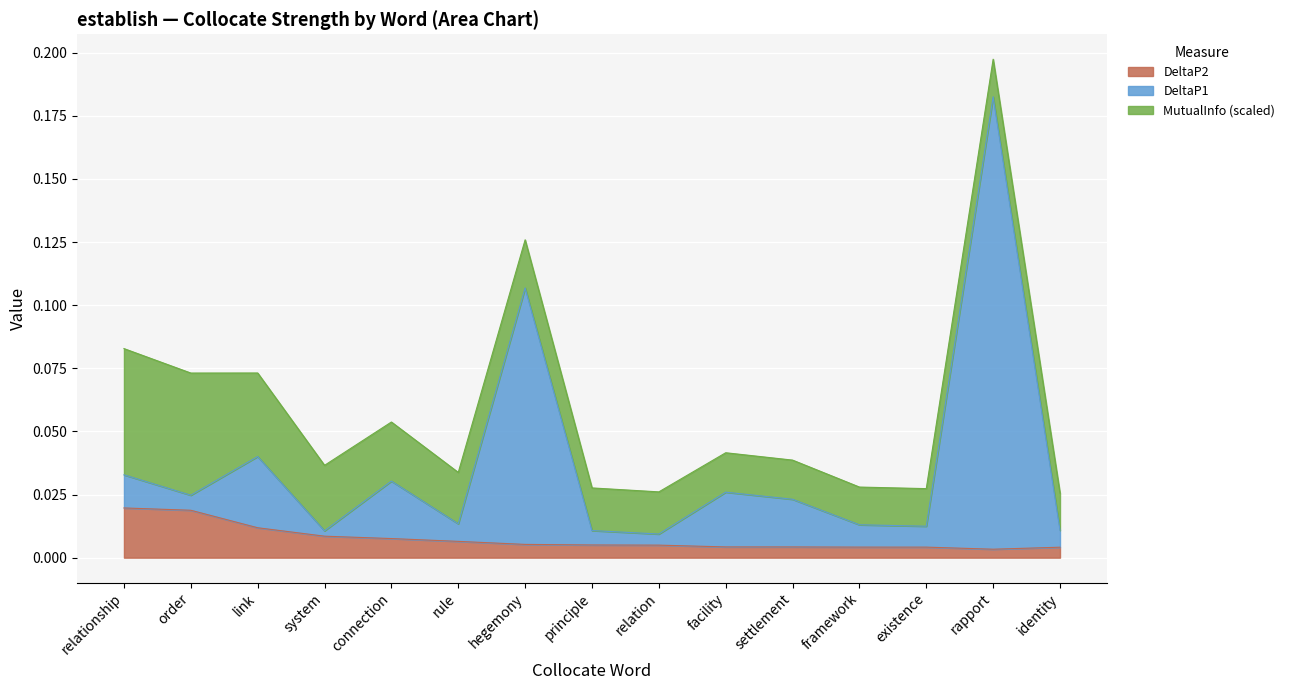

At which category is the sum across all series the highest?

rapport